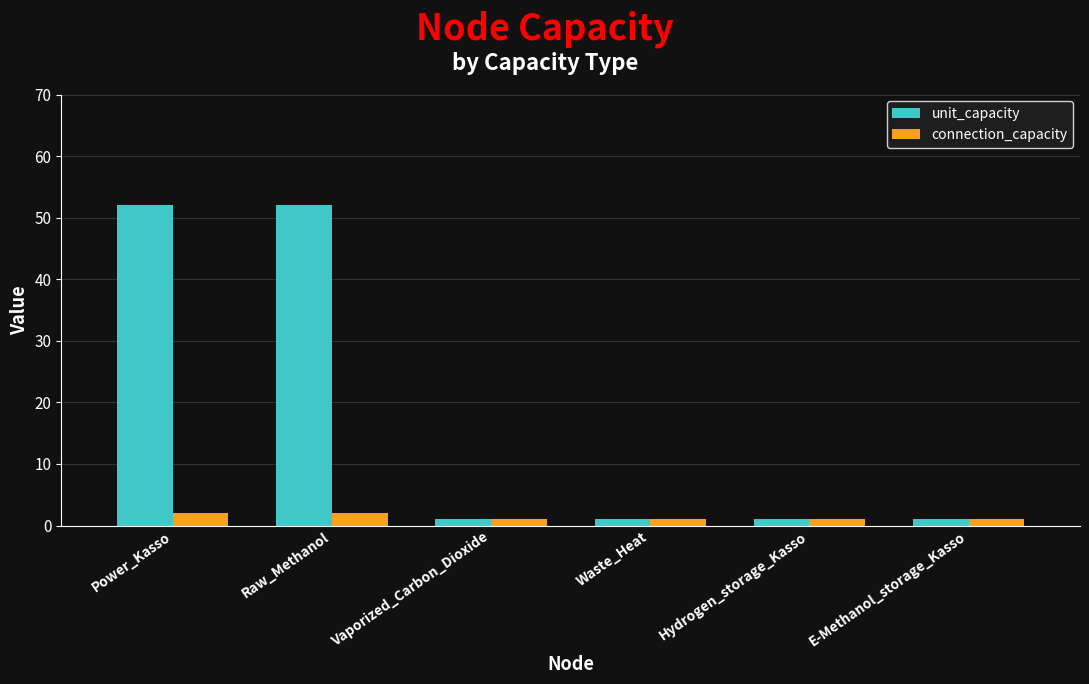

How many series are shown in this chart?

2